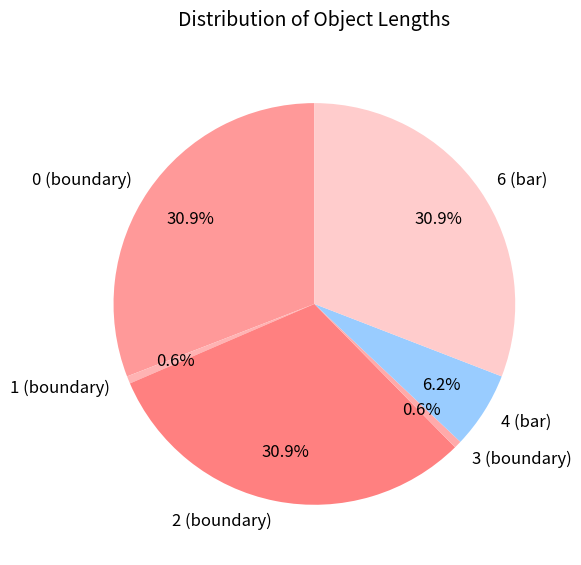

Approximately how many times larger is the value at 4 (bar) compared to 3 (boundary)?

10.2